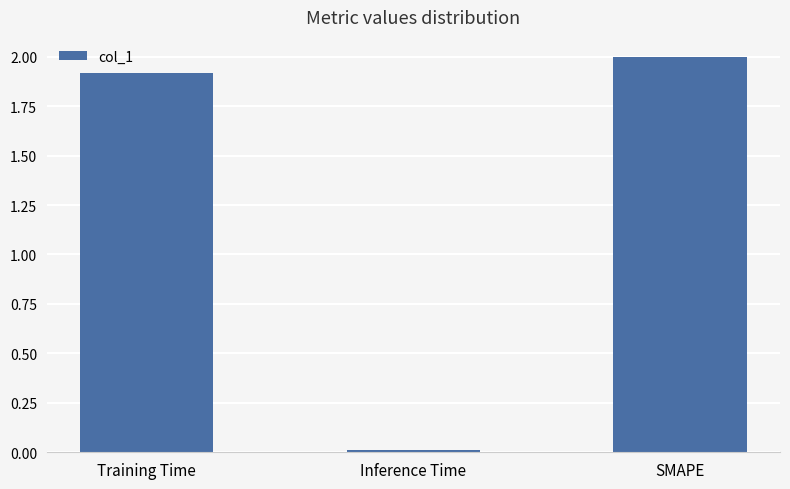

Which category has the lowest value across all series?

Inference Time